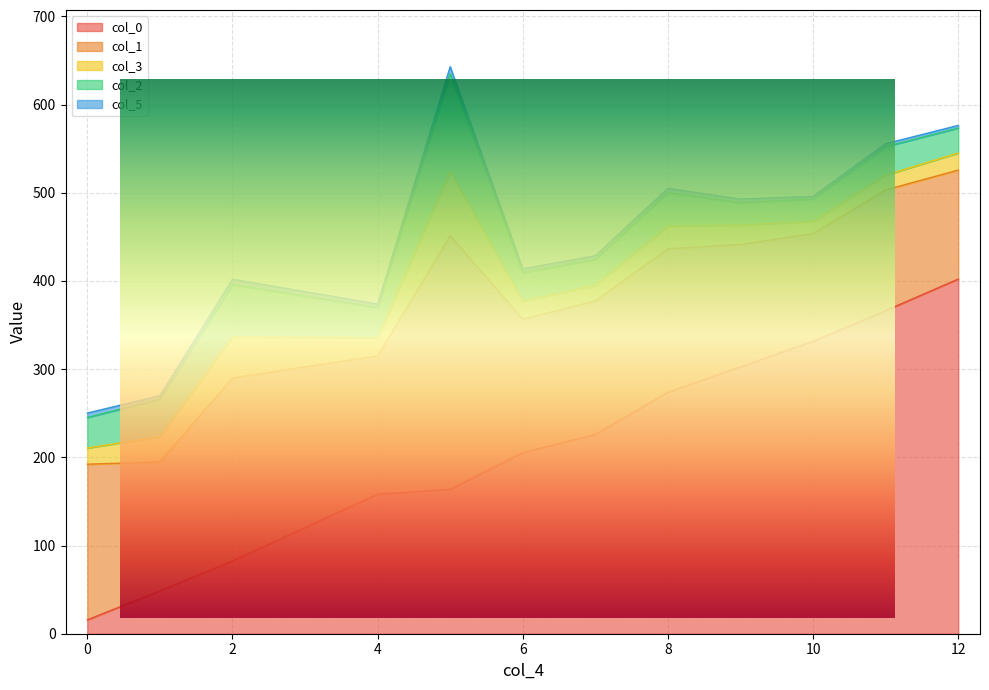

How many intersections are there between col_0 and col_1?

1